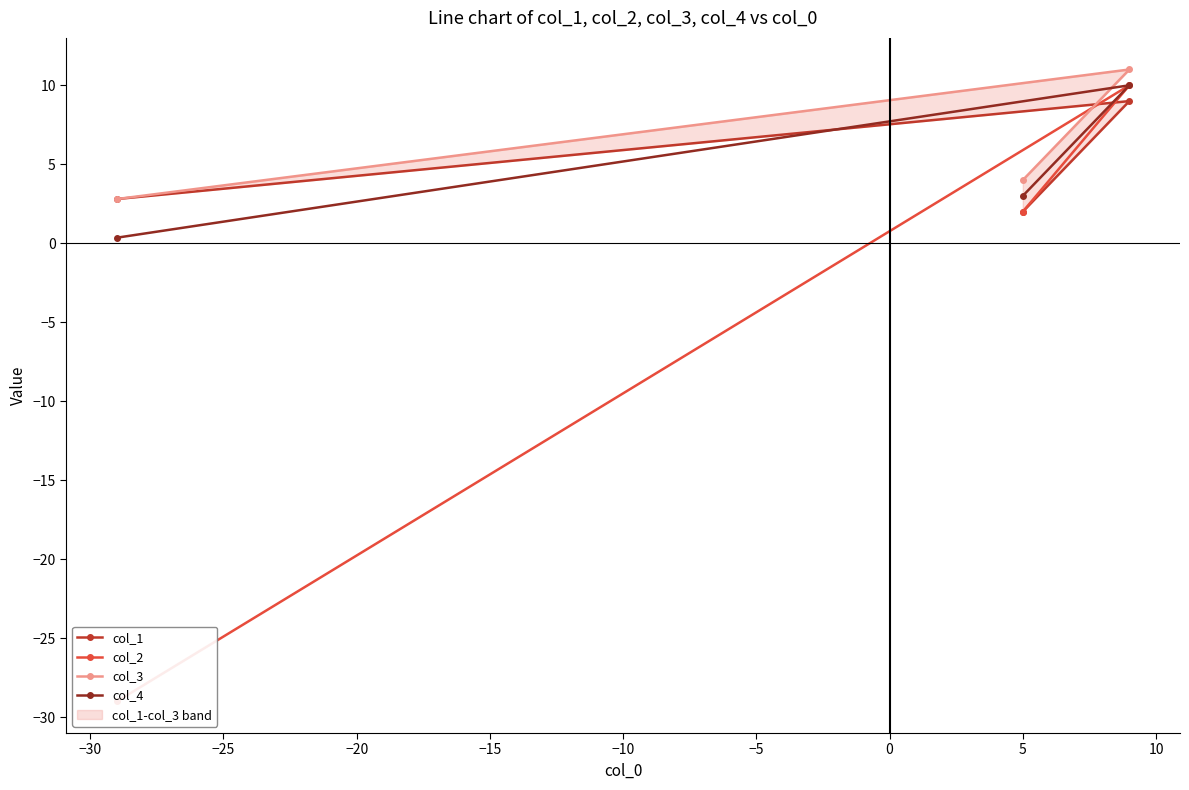

What is the highest value of the col_4 series?

10.0